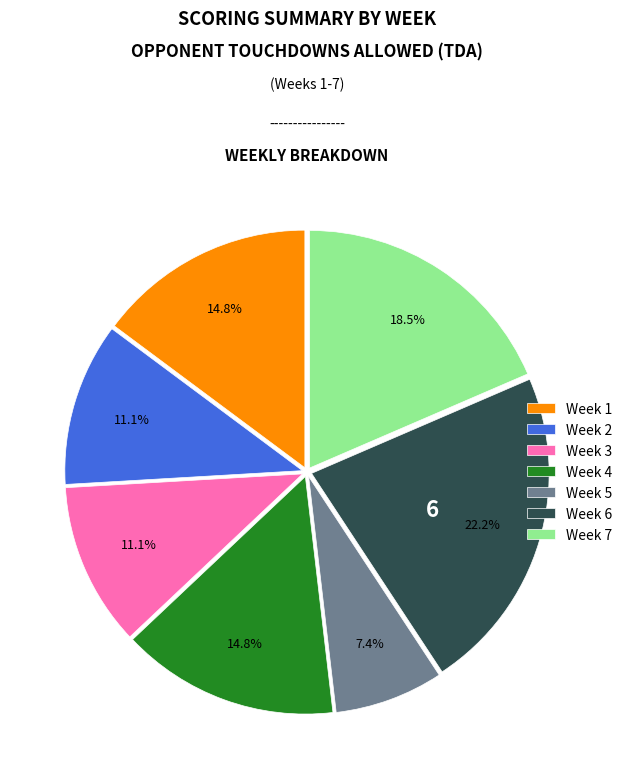

Do Week 3 and Week 7 together represent more than half of the pie?

No